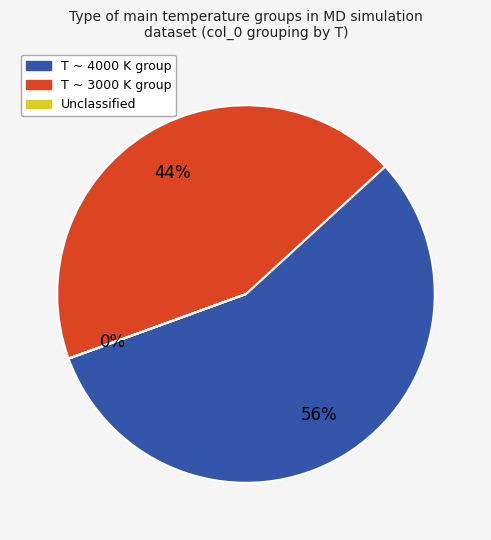

To the nearest percent, what is the average slice percentage?

33%